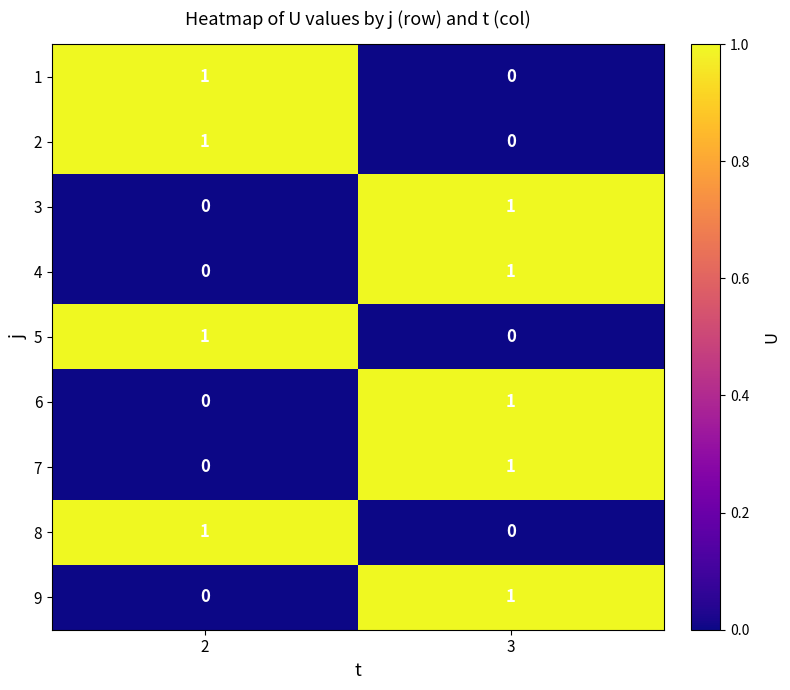

Which category has the highest value in the 3 series?

3